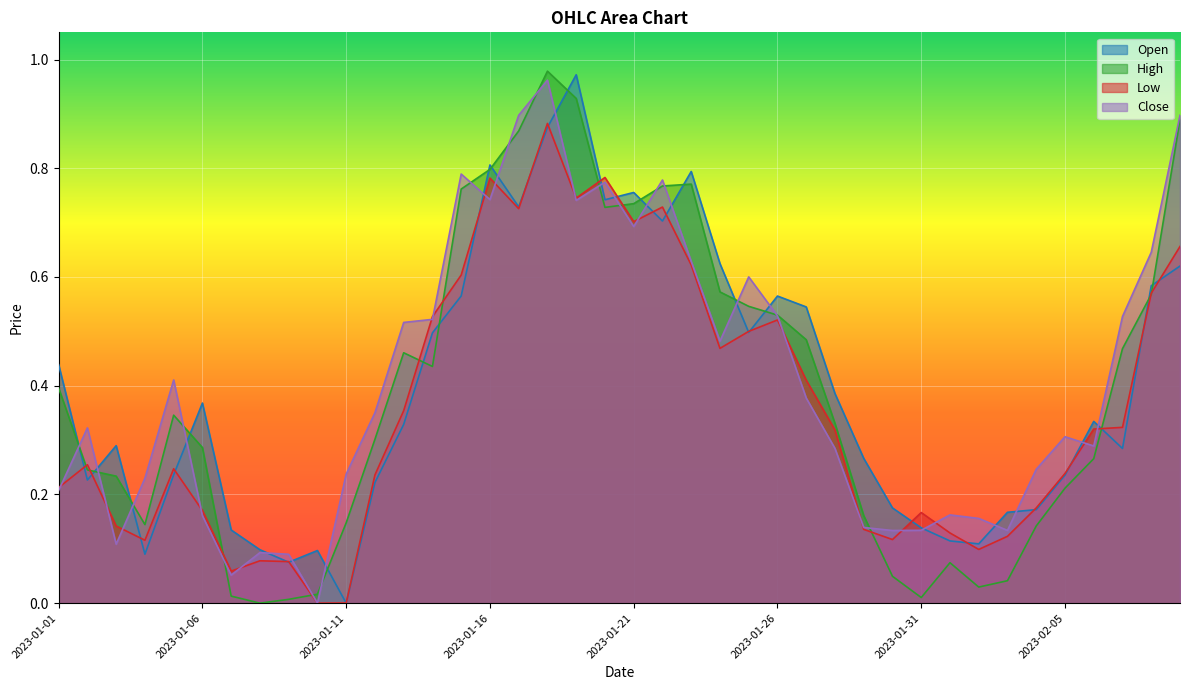

Where do High and Open first cross each other?

2023-01-01 and 2023-01-02